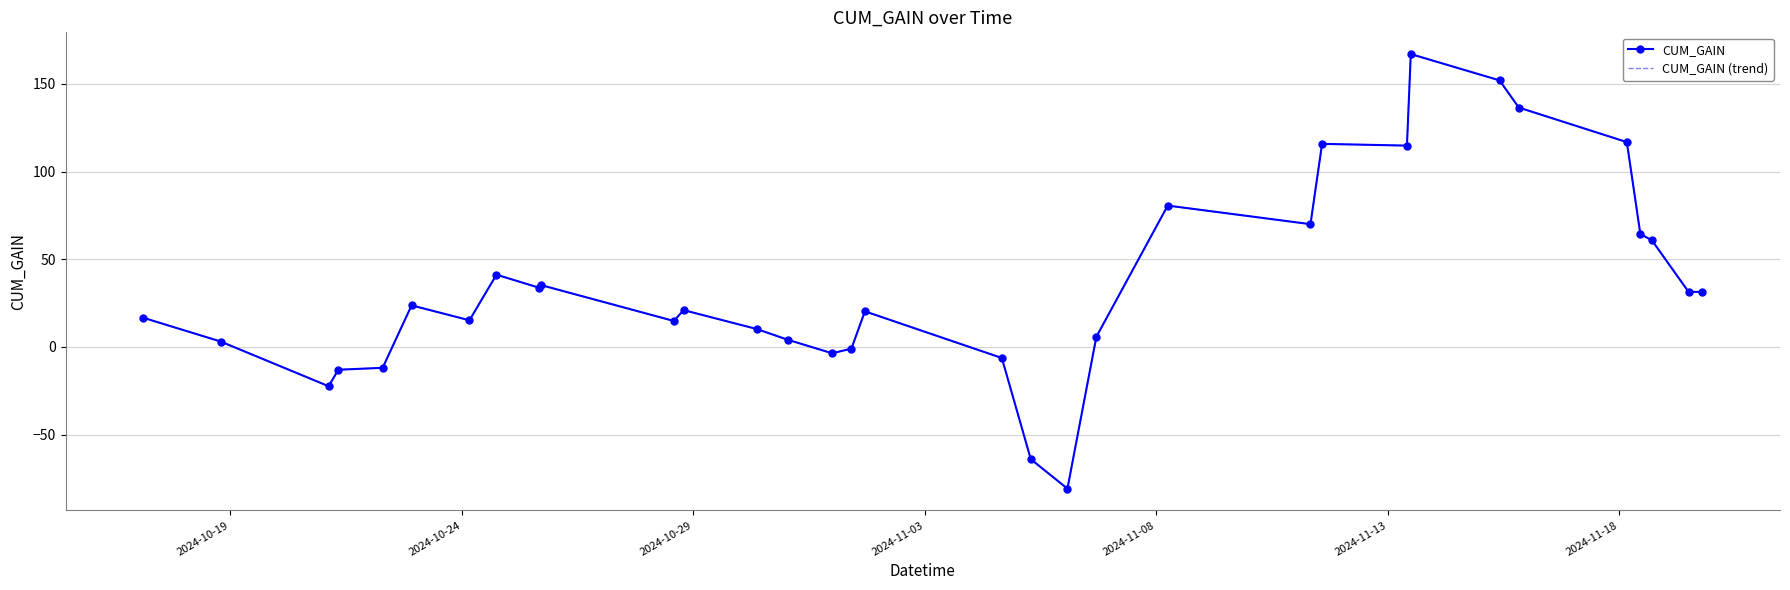

List the series in order of their peak value, lowest first.

CUM_GAIN, CUM_GAIN (trend)